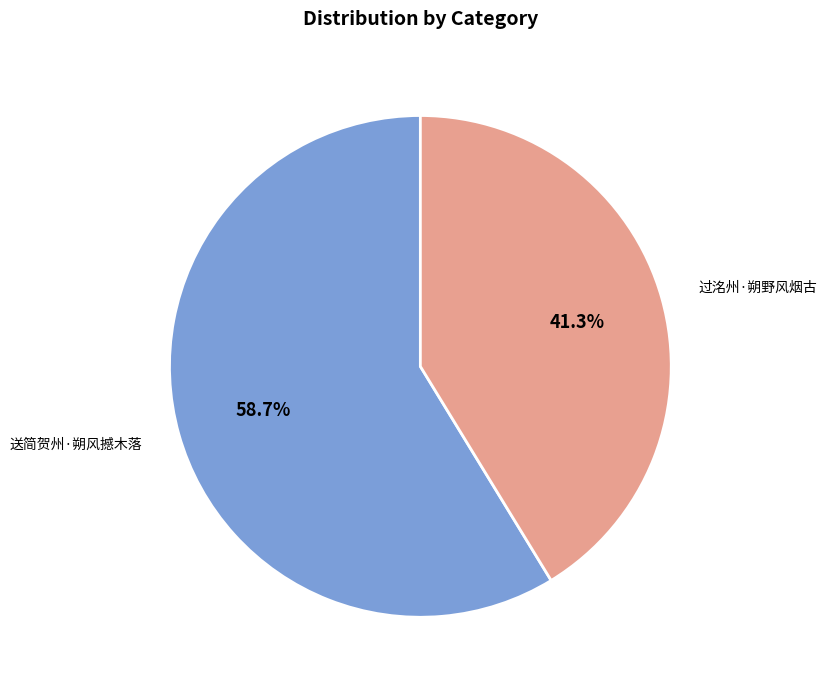

Is the sum of 过洺州·朔野风烟古 and 送简贺州·朔风撼木落 greater than half?

Yes